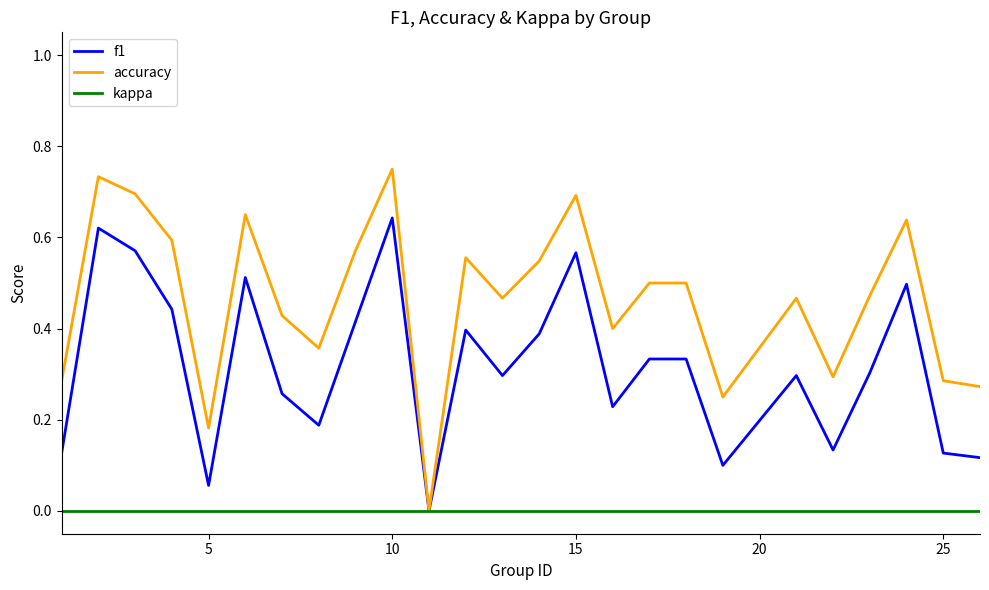

List the series in order of their overall mean, lowest first.

kappa, f1, accuracy